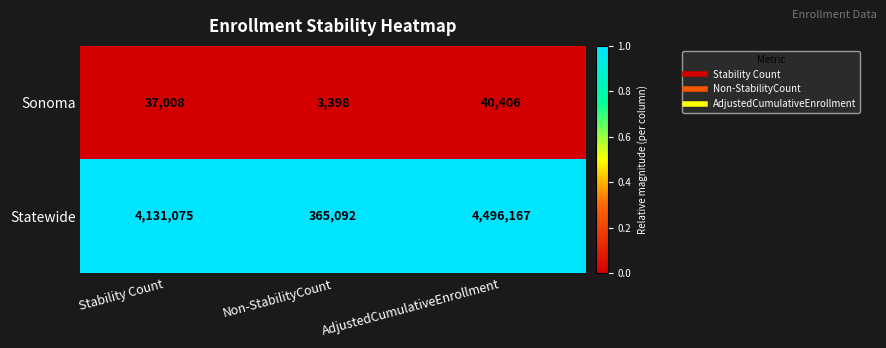

What is the difference between the highest and lowest values at Stability Count?

4094067